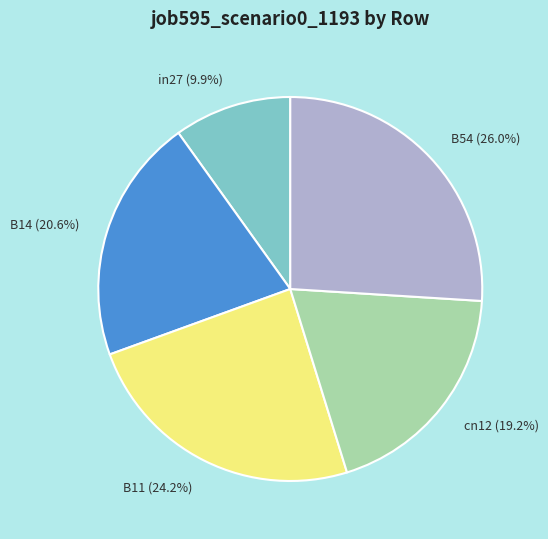

Which has a higher value, cn12 (19.2%) or B11 (24.2%)?

B11 (24.2%)